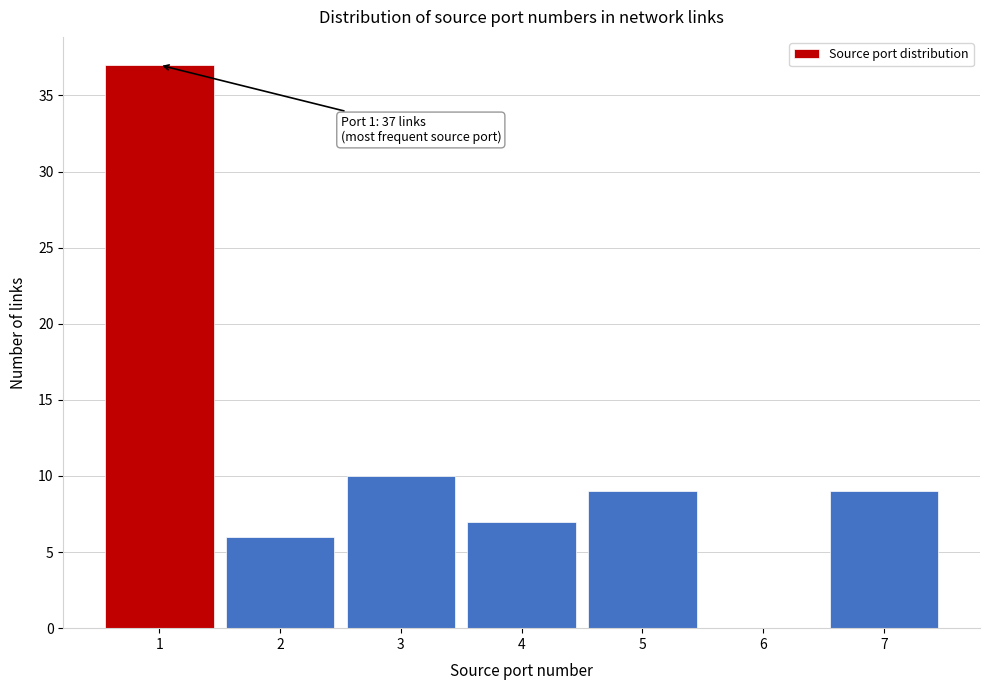

Reading left to right, what are all the values shown in this chart?

1=37	2=6	3=10	4=7	5=9	6=0	7=9